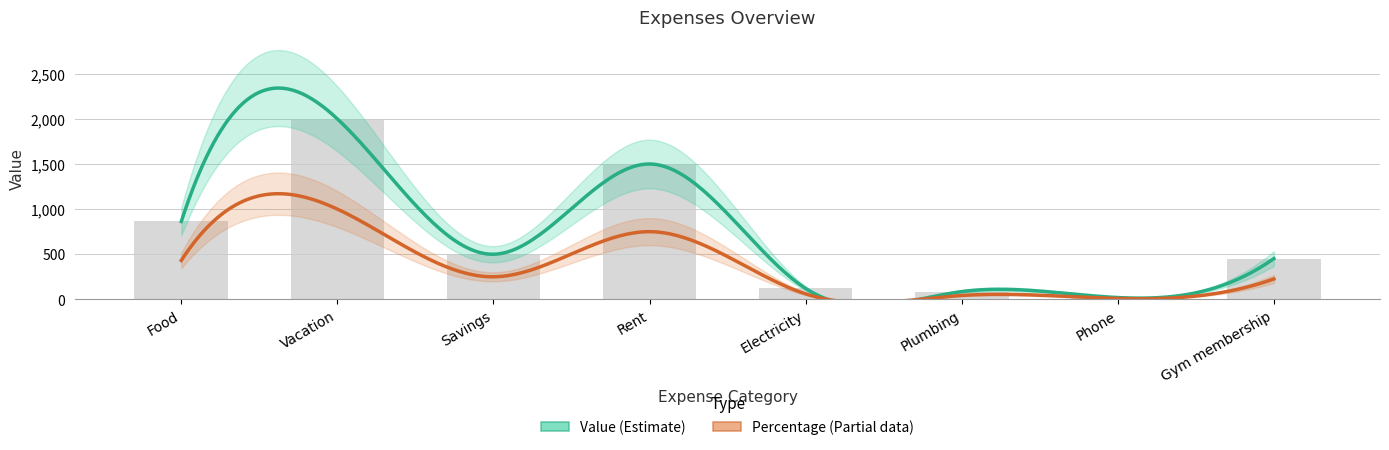

What is the change in value from Plumbing to Phone?

-66